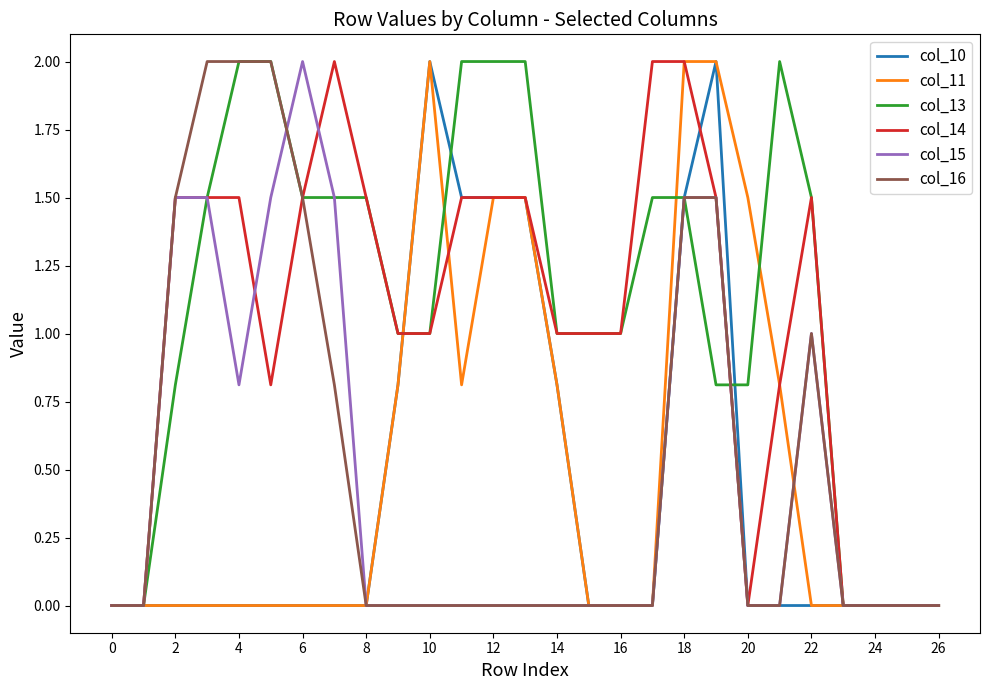

What is the highest value of the col_14 series?

2.0